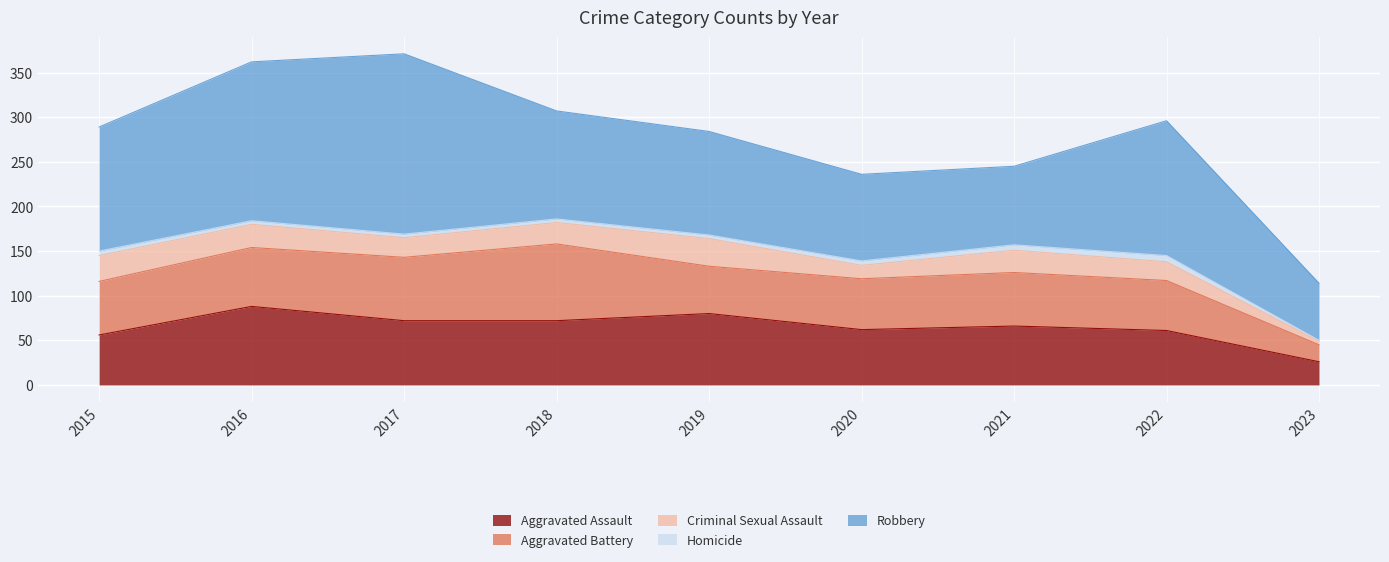

Which series has the largest total across all categories?

Robbery